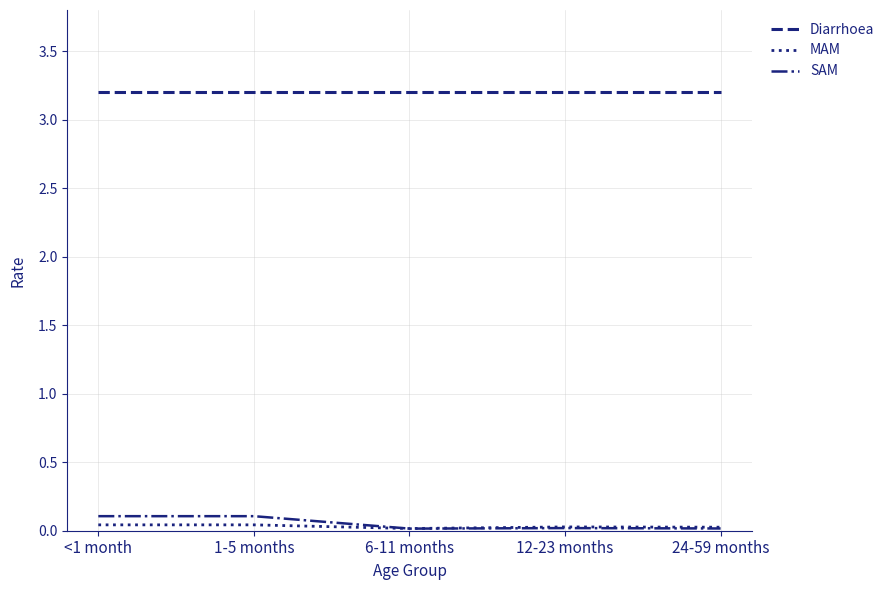

What is the sum of the Diarrhoea values at 24-59 months and 6-11 months?

6.4